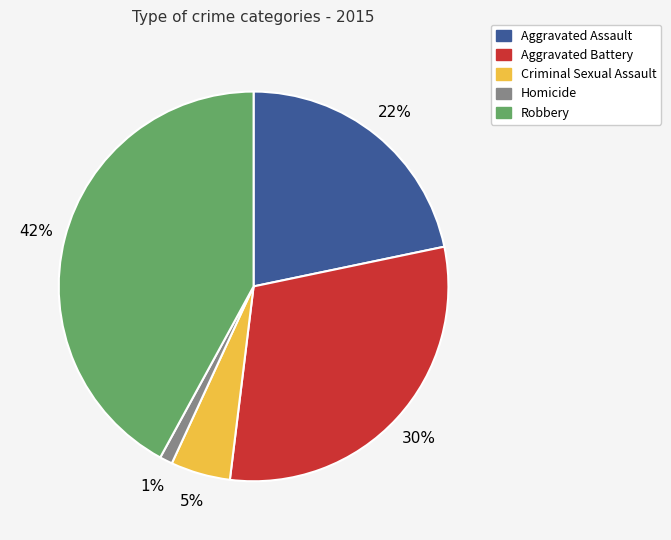

The Homicide slice represents 1% of the pie. True or false?

True